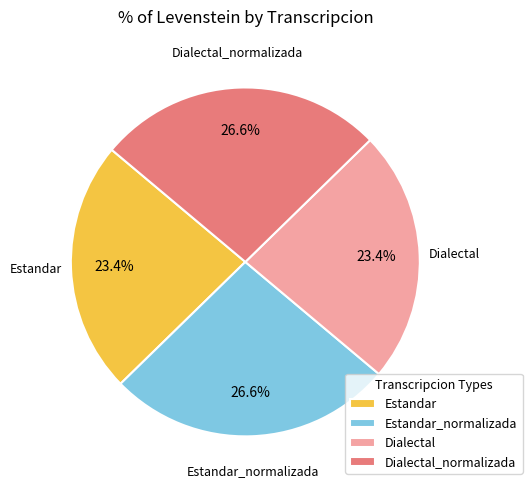

Is it true that Dialectal_normalizada is 27% of the pie?

True